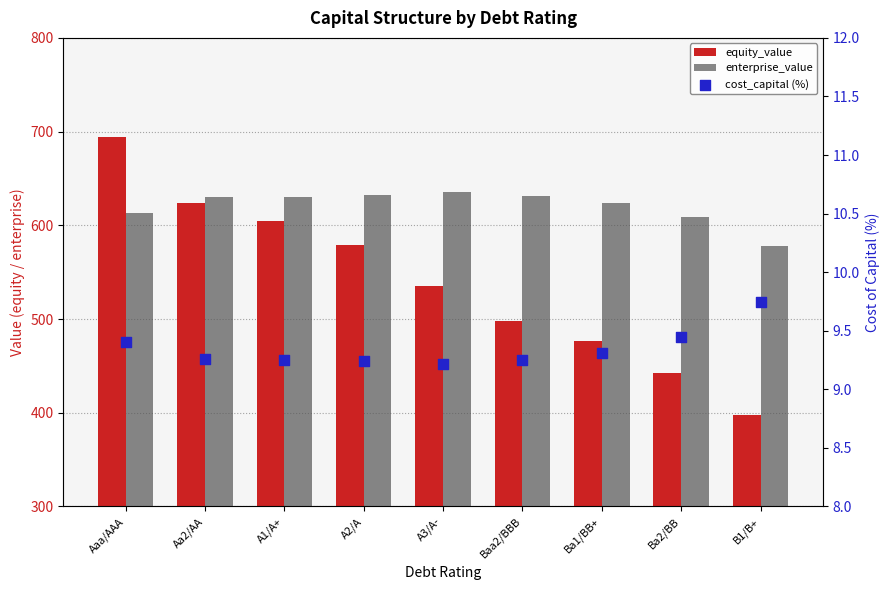

What is the total value across all series at A3/A-?

1179.8